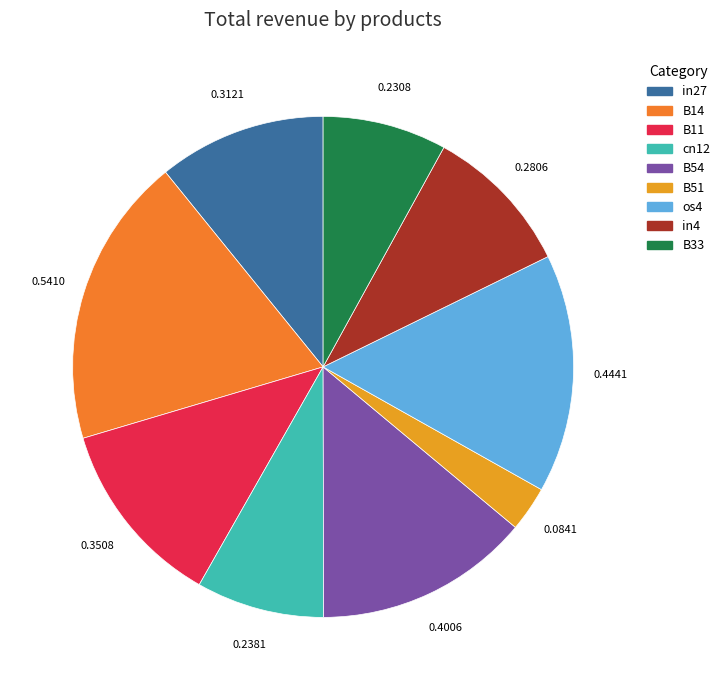

How many segments does this pie chart have?

9